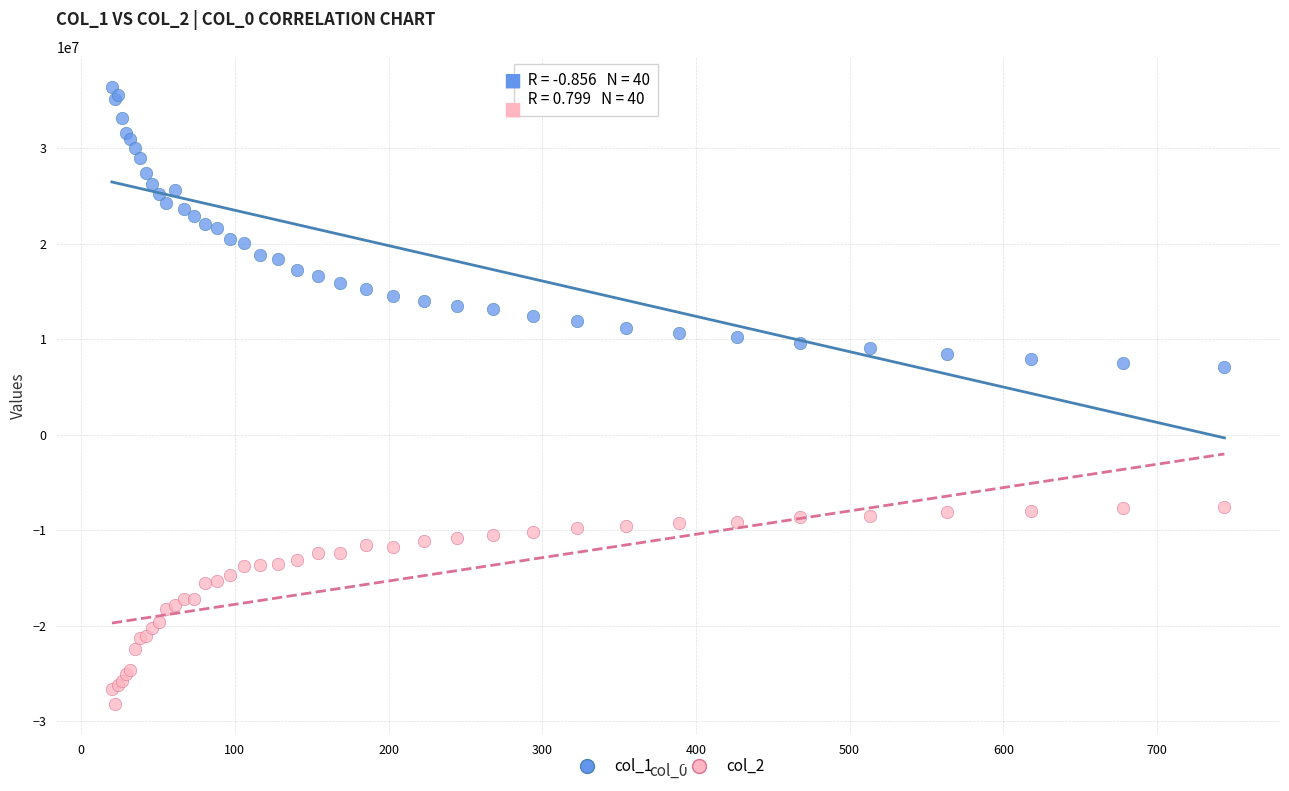

Which series reaches the minimum Y coordinate?

col_2